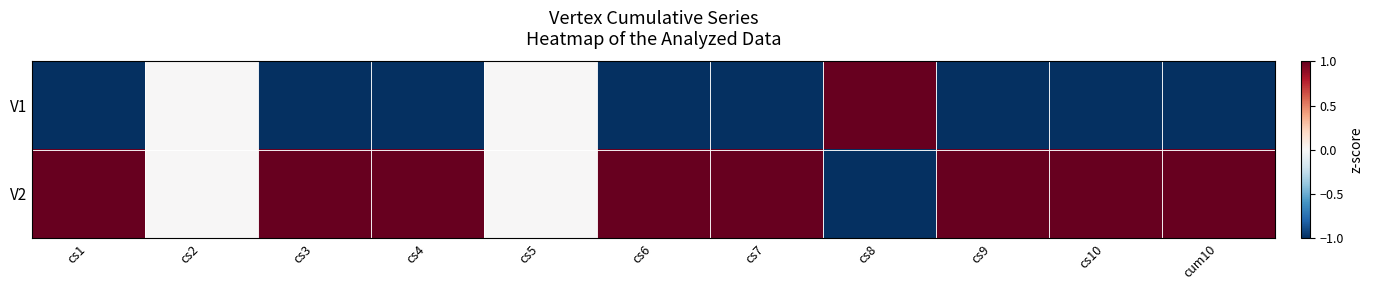

Between cs8 and cs10, which series saw the biggest shift?

V1